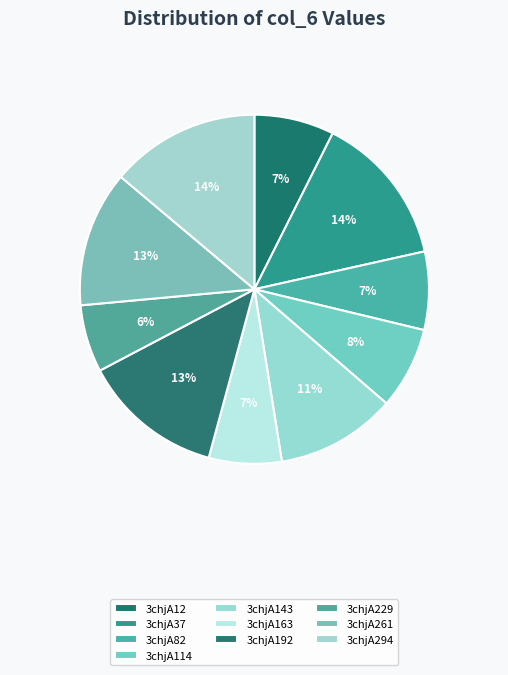

Which slice is the largest?

3chjA37